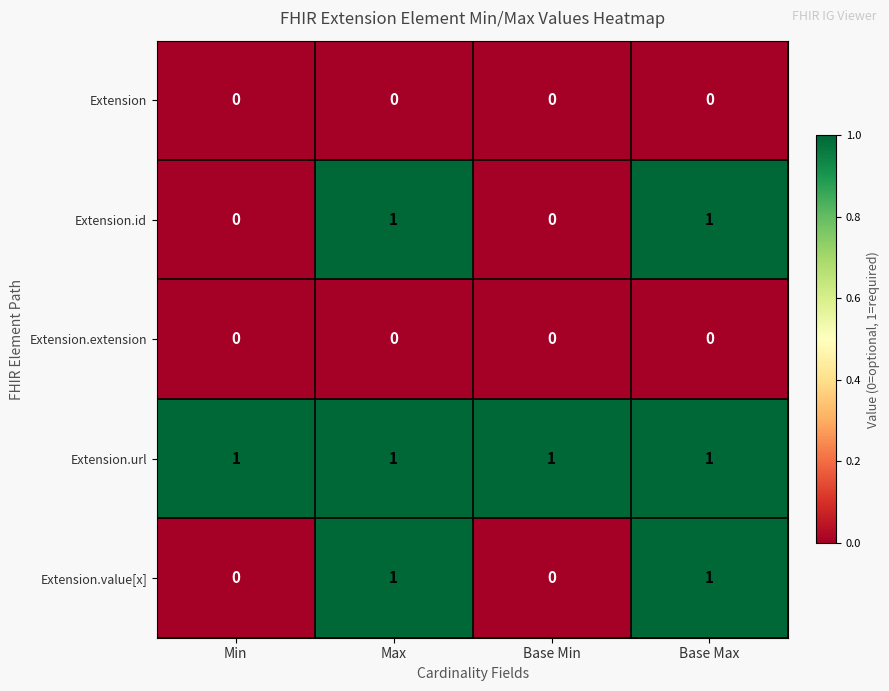

How many data points does each series have?

4